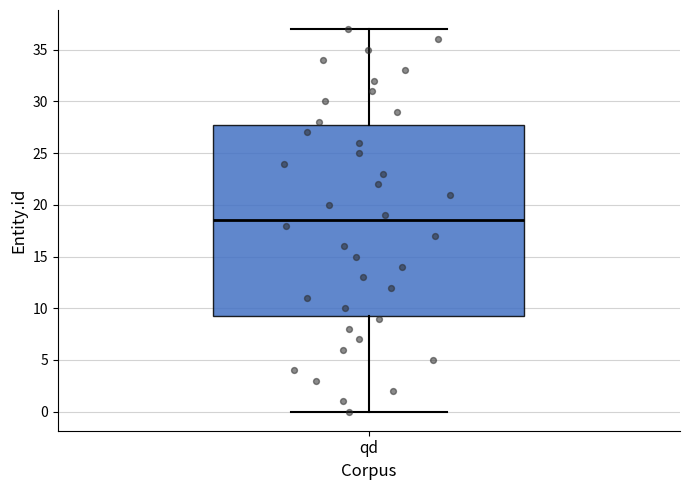

Read this box plot against the y-axis: the position of the median line, the range covered by the box, and the ends of both whiskers. The values are not printed on the chart, so give them approximately, as read against the axis.

median 18.5, box 9.5 to 28.0, whiskers 0.0 to 37.0